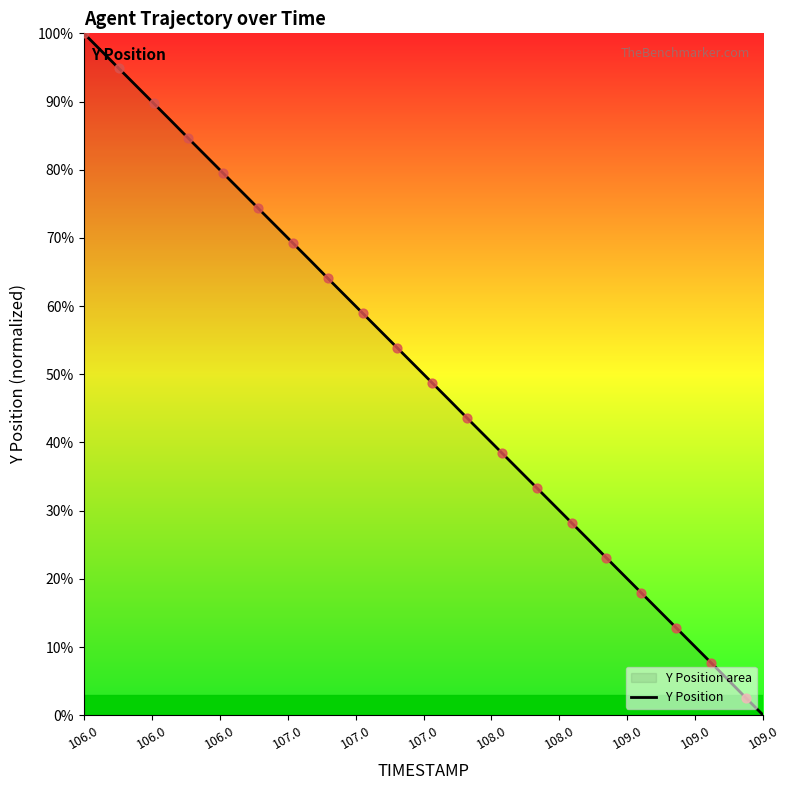

Which label corresponds to the largest value in the chart?

106.0